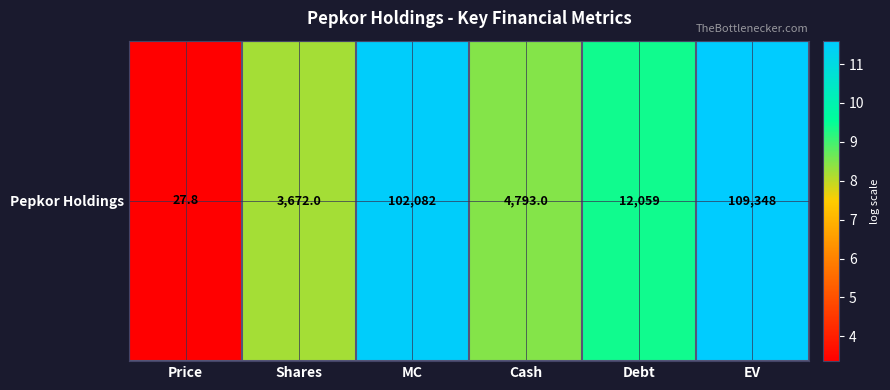

What is the change in value from Price to Cash?

+5.1